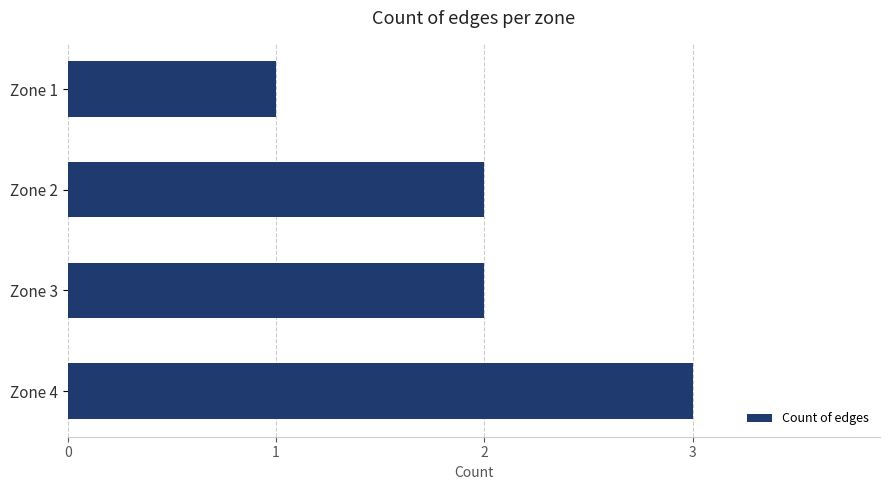

Are the bars grouped side by side (vs. stacked)?

No